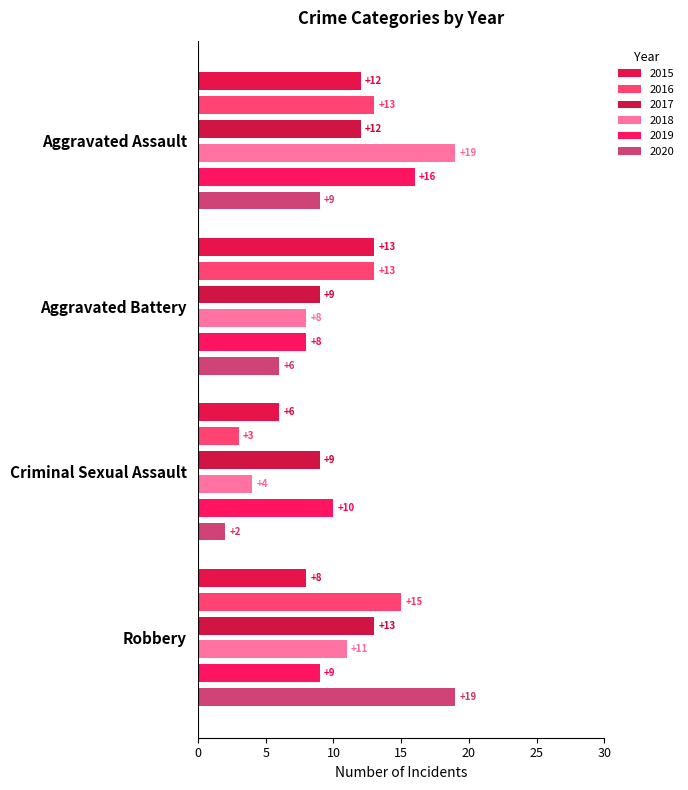

True or false: 2019 has a value of 25 at Aggravated Assault.

False